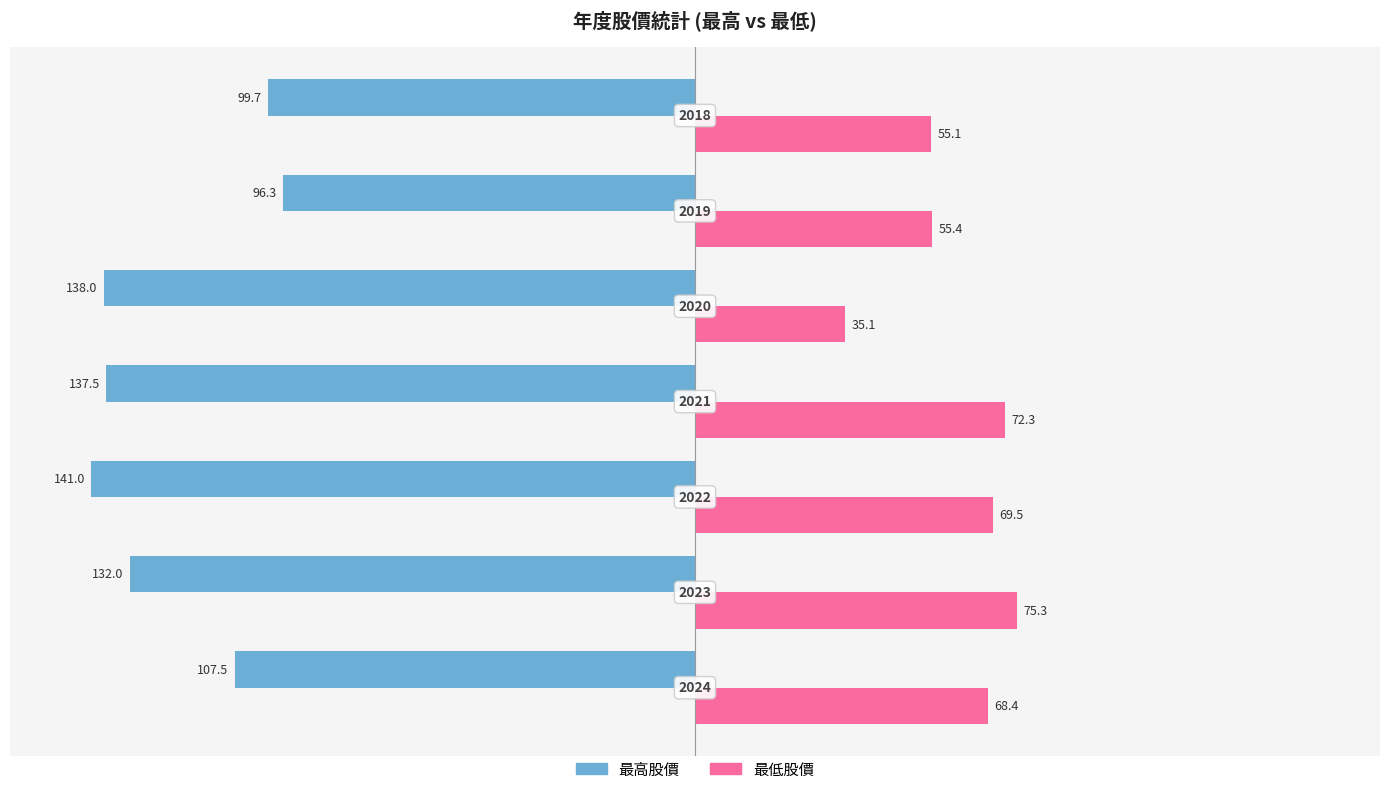

What are all the series names shown in the legend?

最高股價, 最低股價